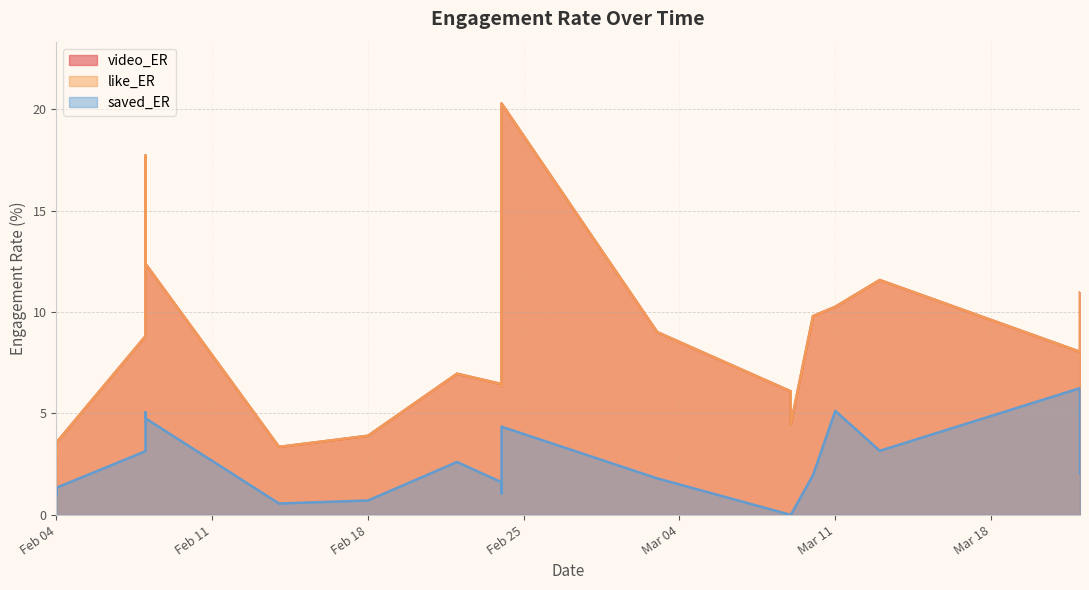

Which category has the lowest value across all series?

2025-03-09